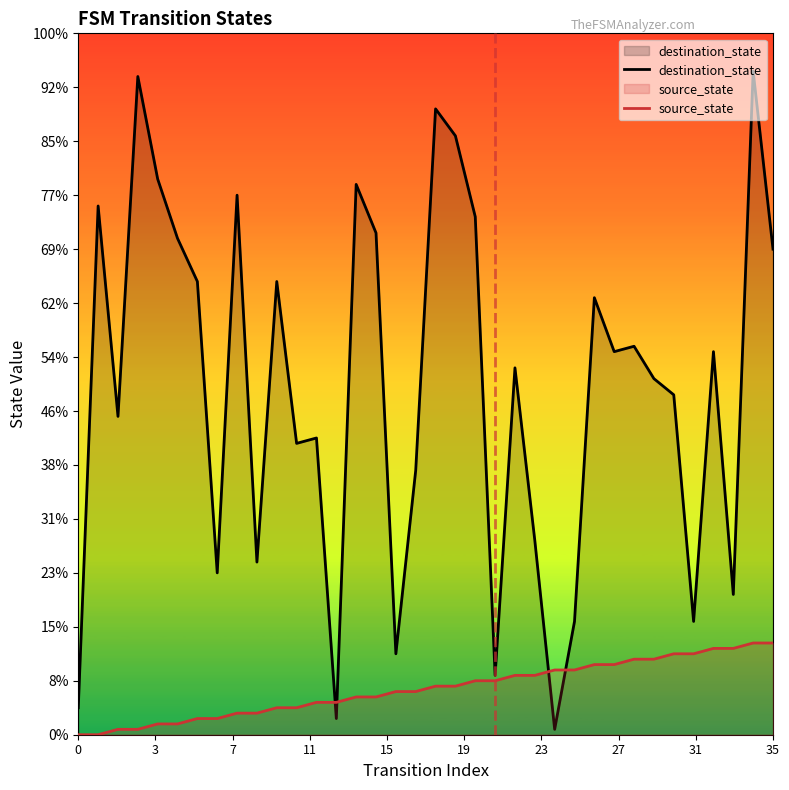

After their last crossing, which series has the higher values: destination_state or source_state?

destination_state